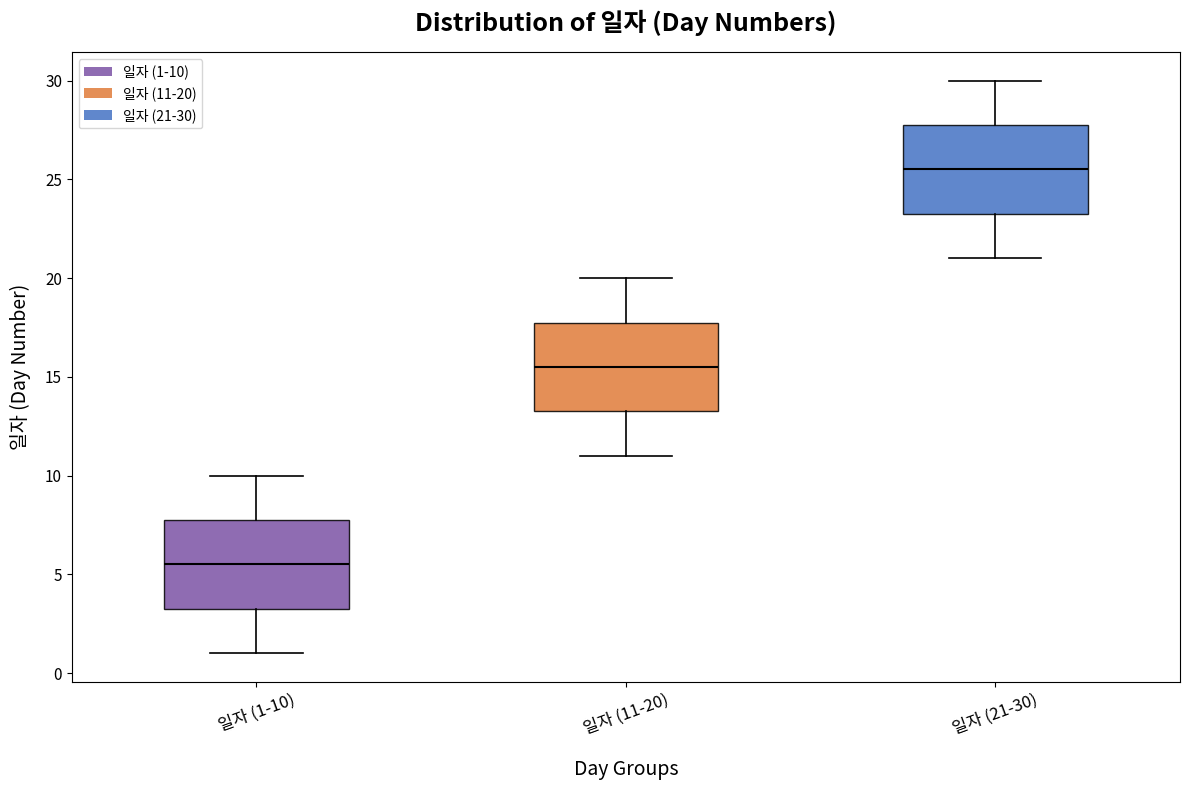

Where is the lower edge of the box for 일자 (21-30) on the y-axis? The values are not printed on the chart, so give them approximately, as read against the axis.

23.5